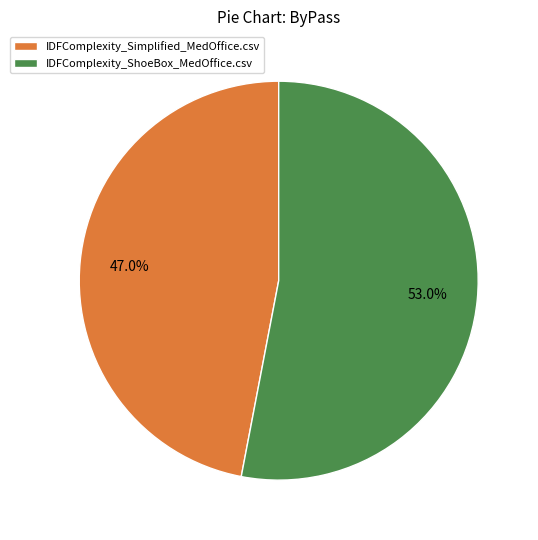

What percentage is the IDFComplexity_ShoeBox_MedOffice.csv slice, to the nearest percent?

53%